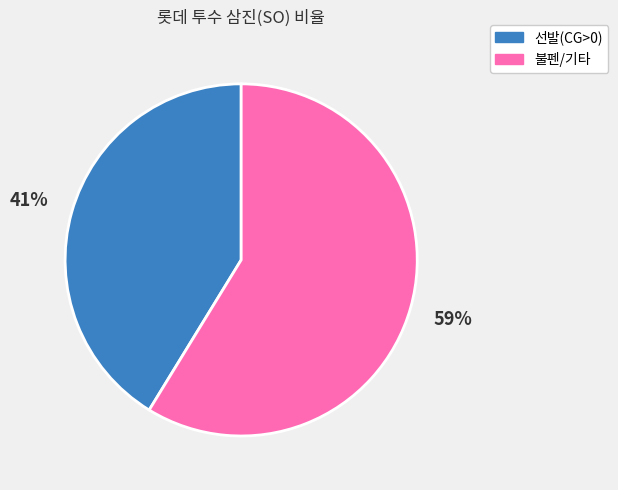

Is there a majority slice in this chart?

Yes